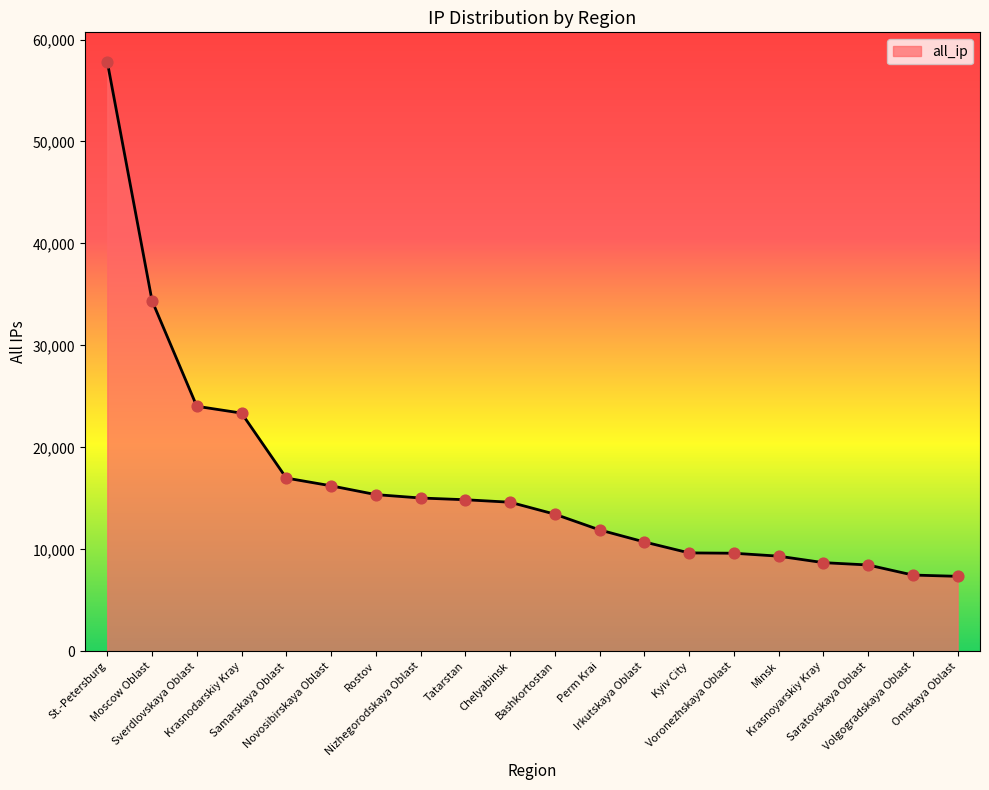

What is the ratio of the value at Samarskaya Oblast to the value at Krasnodarskiy Kray?

0.7